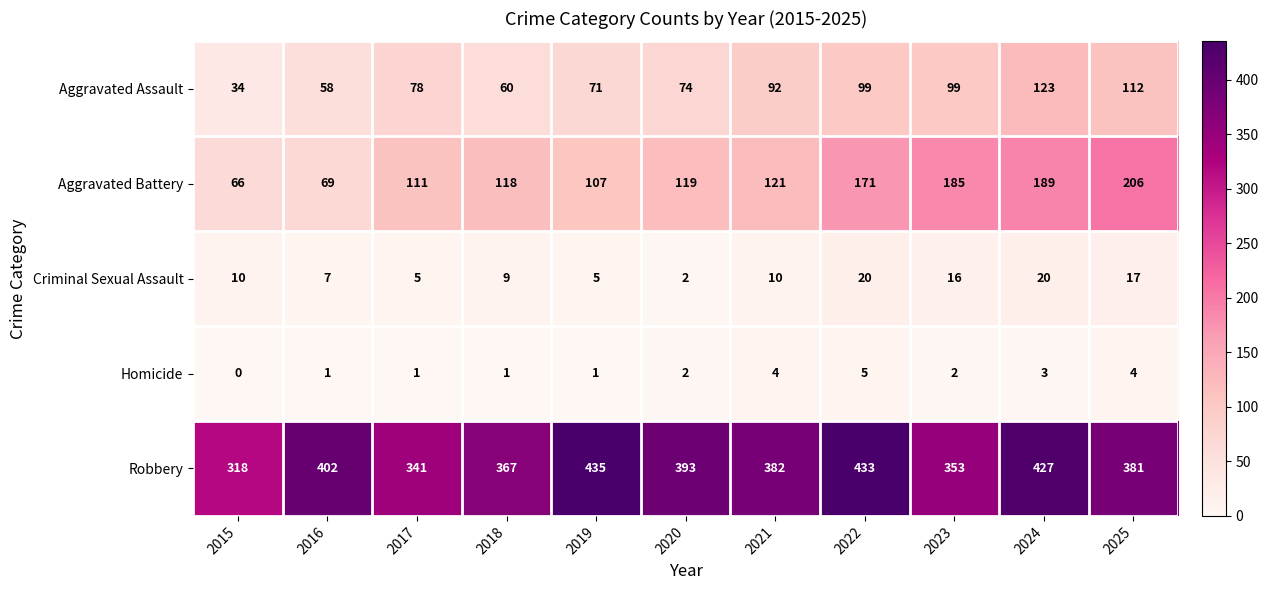

What is the average value of the Criminal Sexual Assault series?

11